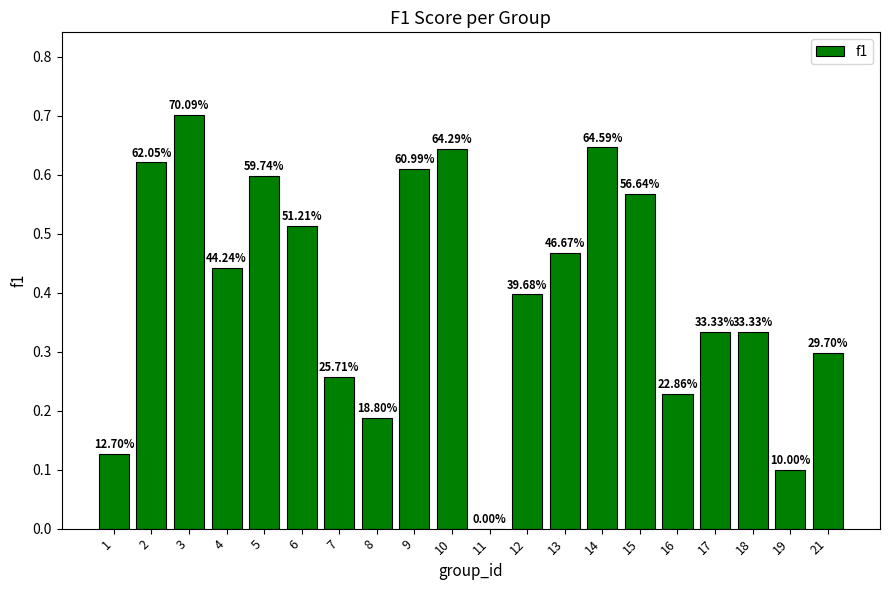

The value at 11 is 0.0. True or false?

True